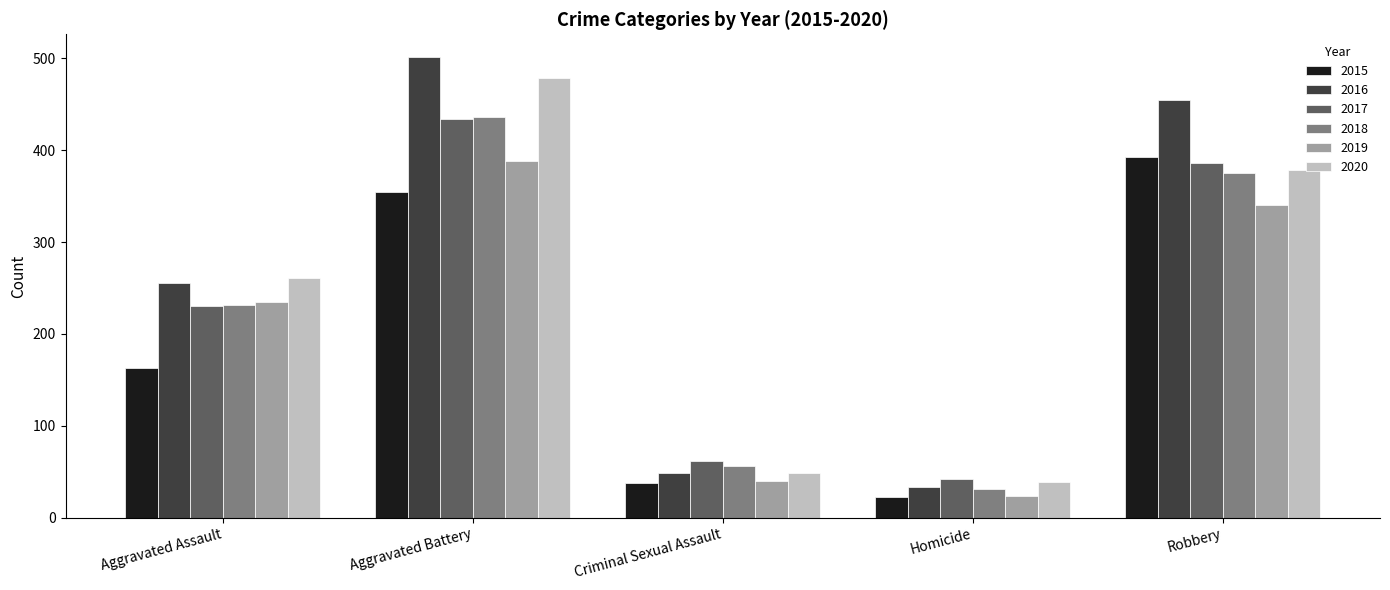

Are the bars grouped side by side (vs. stacked)?

Yes